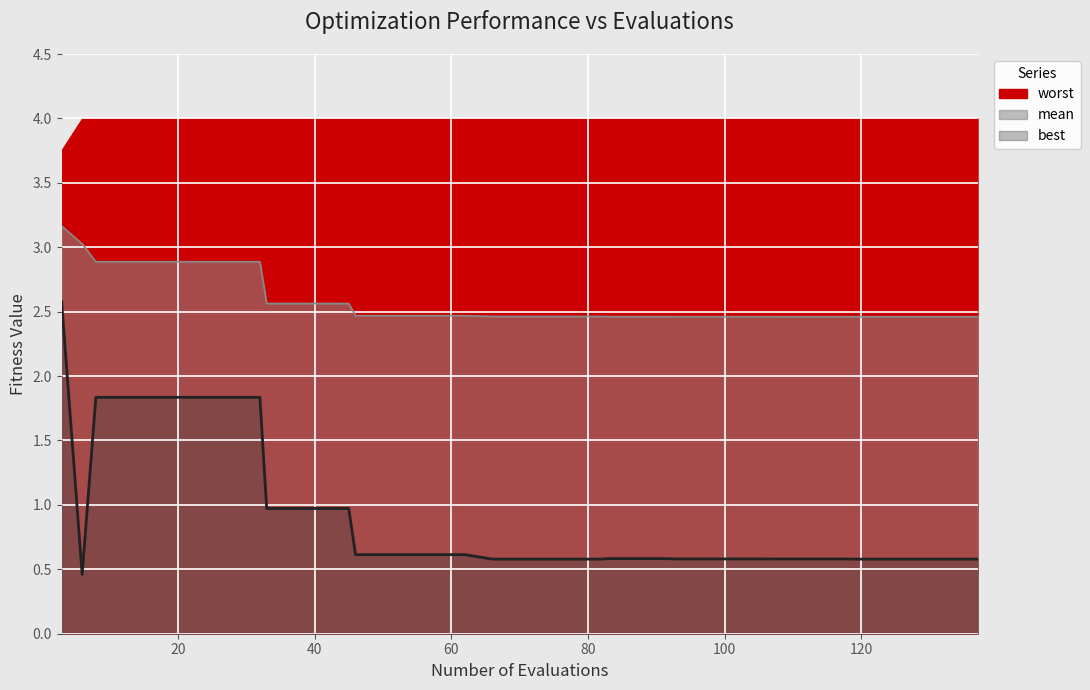

Is it true that best equals 1.0 at 37?

True